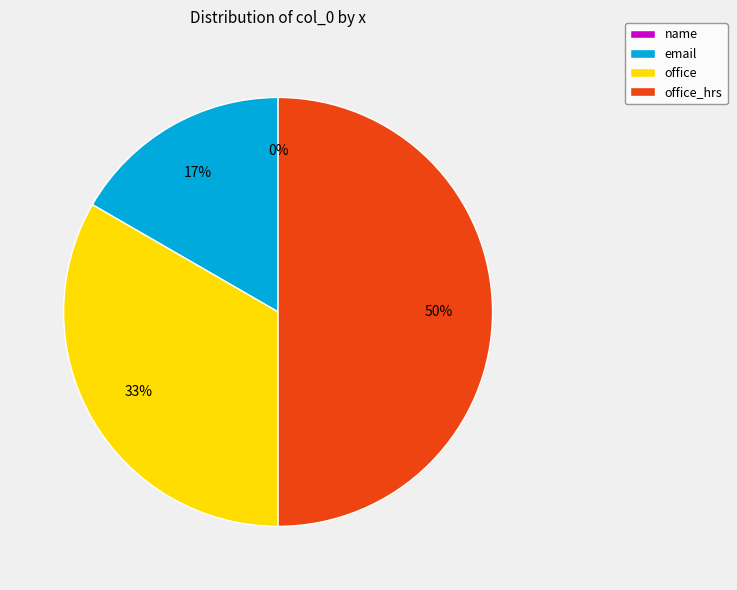

To the nearest percent, what is the average slice percentage?

25%